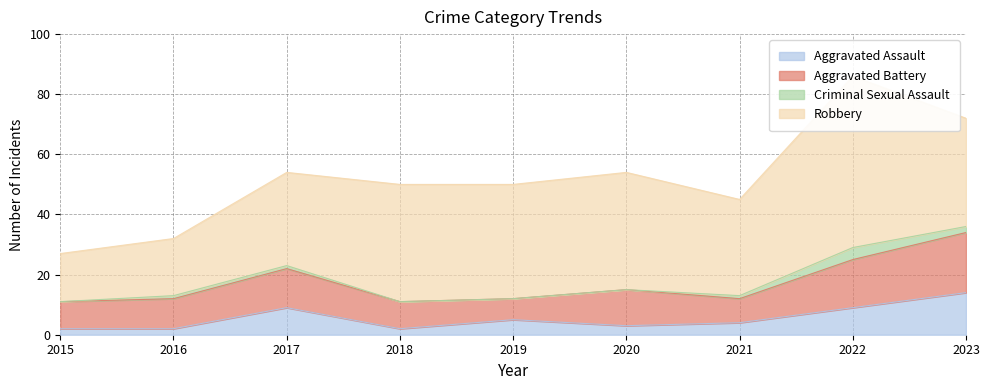

True or false: Aggravated Assault and Aggravated Battery cross at least once.

False